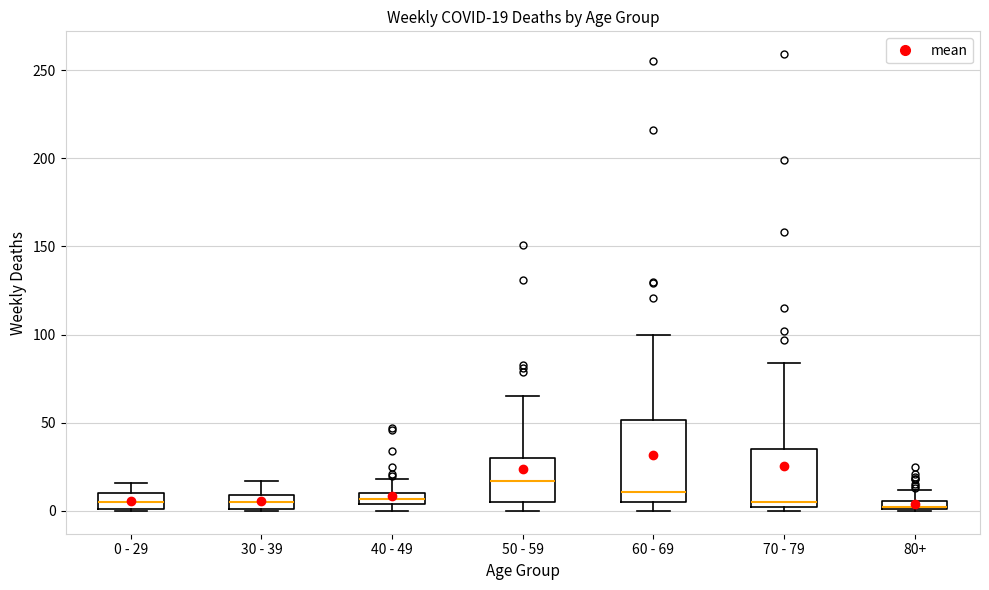

Comparing the boxes themselves (not the whiskers), which one is the tallest?

60 - 69